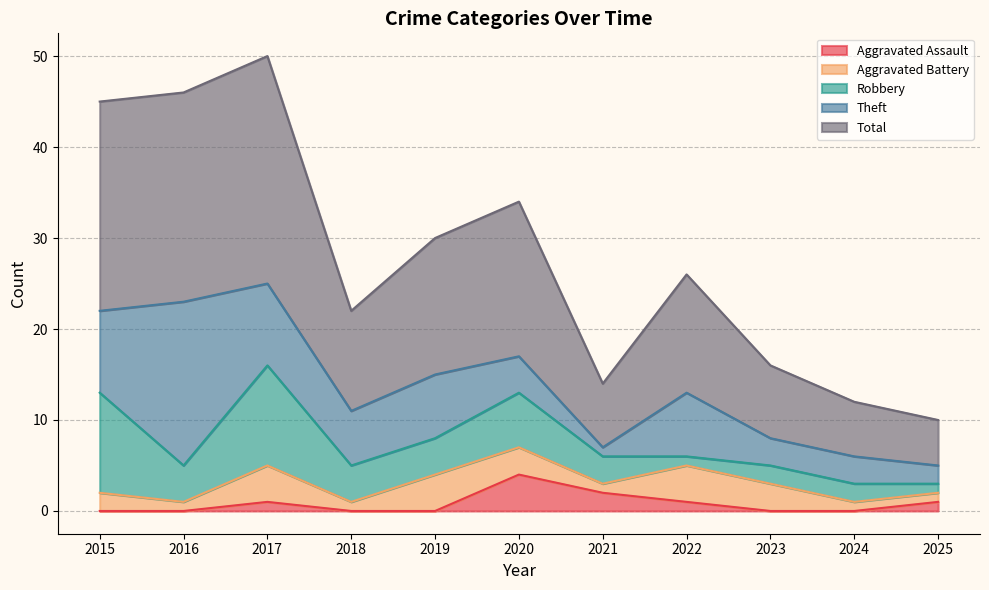

True or false: Total and Aggravated Battery cross at least once.

False